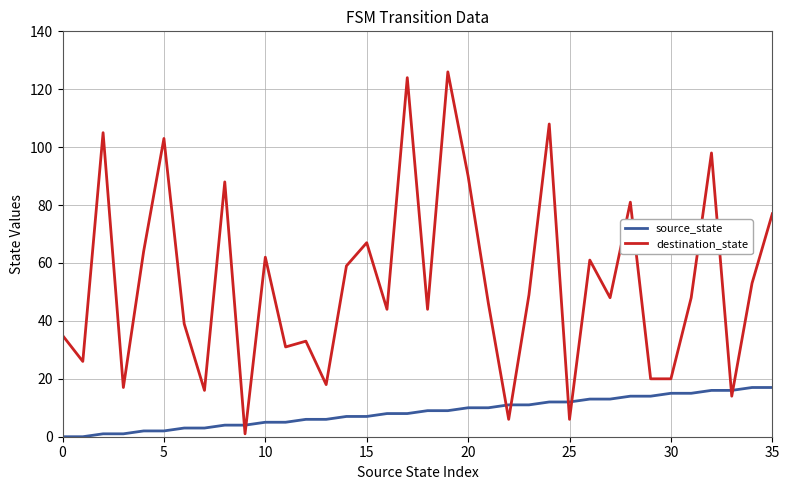

How many lines are shown in the chart?

2